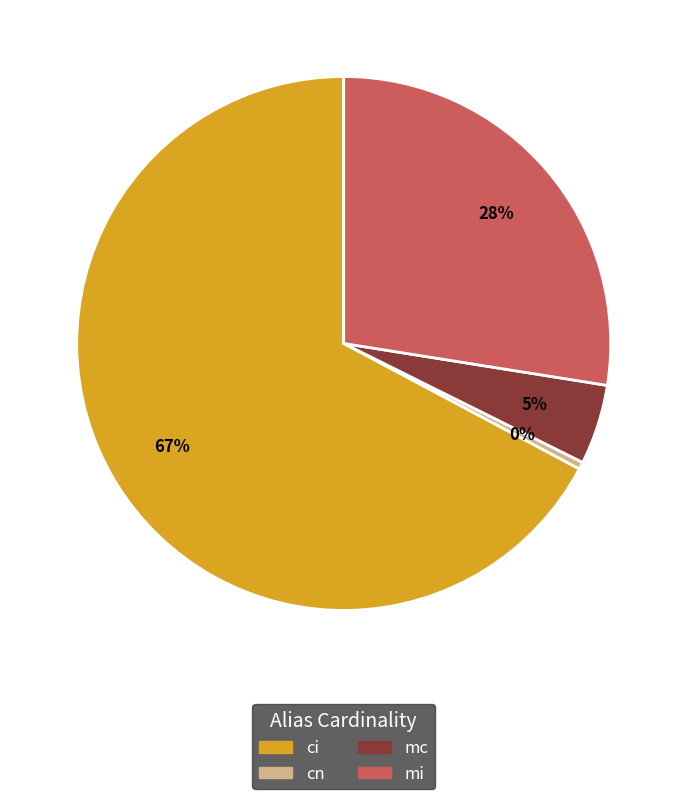

How many segments does this pie chart have?

4